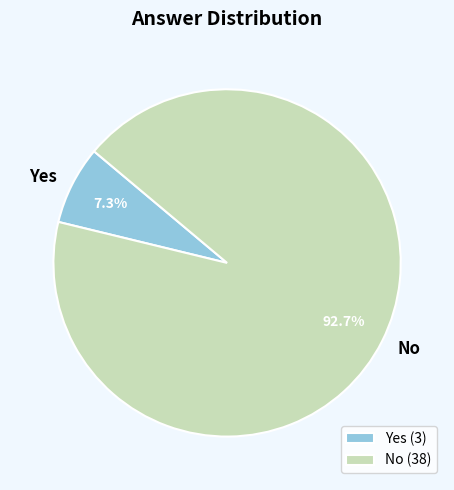

What percentage is the Yes slice, to the nearest percent?

7%